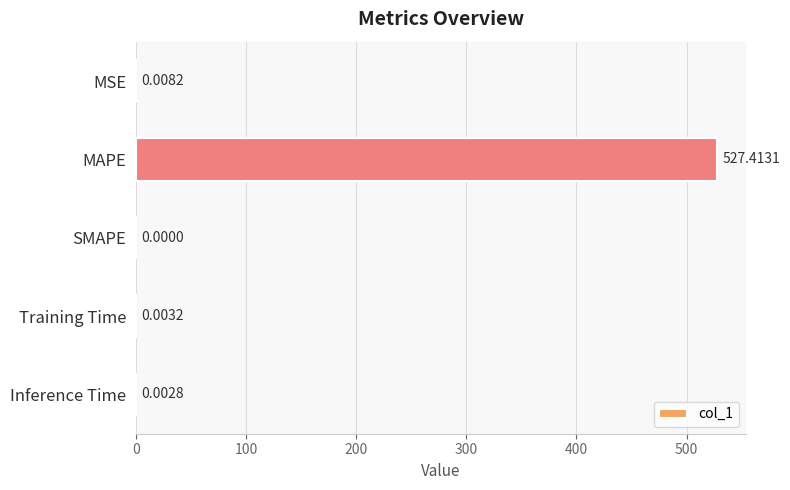

At which category does the chart reach its peak across all series?

MAPE